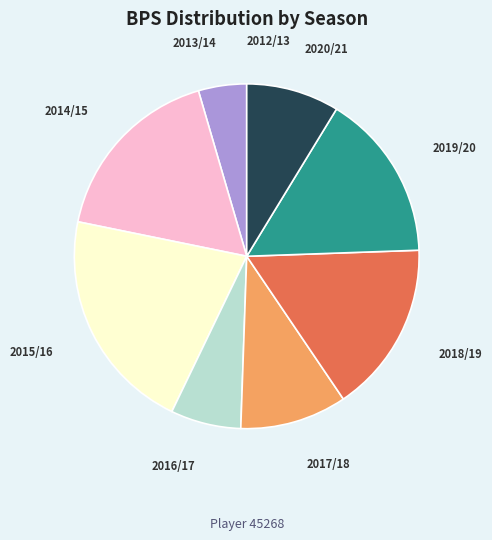

Which slice is the largest?

2015/16